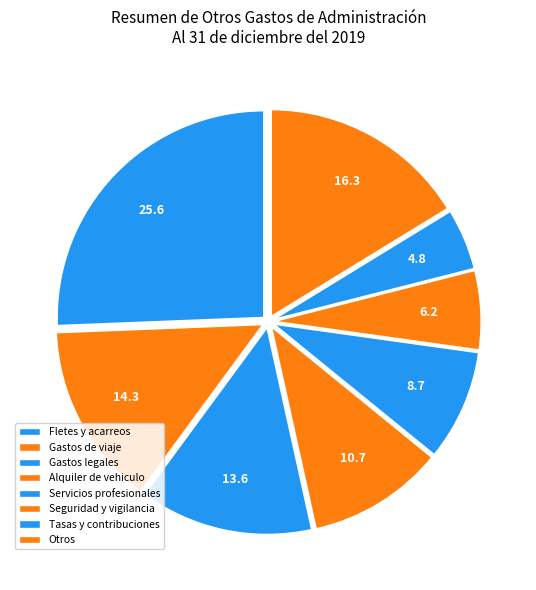

Does Servicios profesionales account for over 50% of the chart?

No